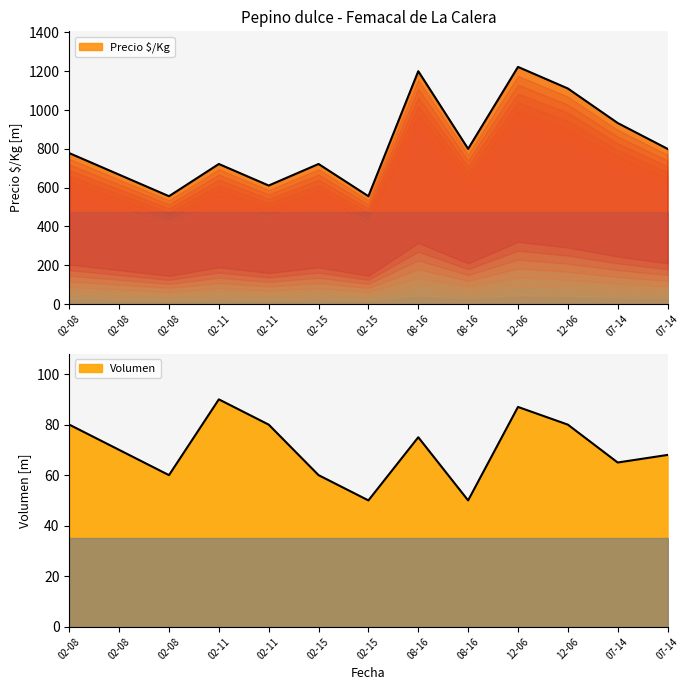

How many data points in Volumen are less than 70?

6